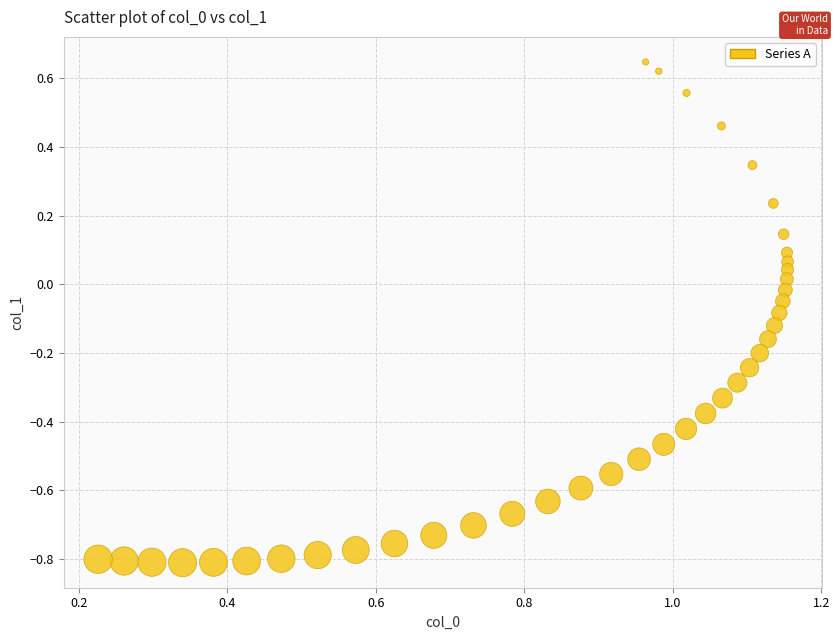

What is the range of X values (max minus min)?

0.9